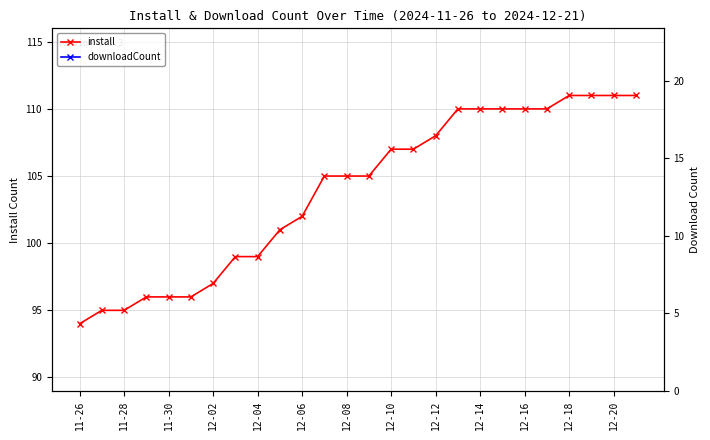

Count the number of data series in this chart.

2